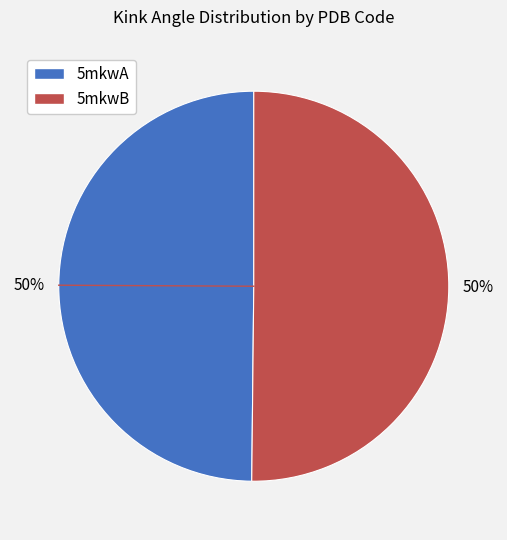

True or false: 5mkwA accounts for 38% of the total.

False